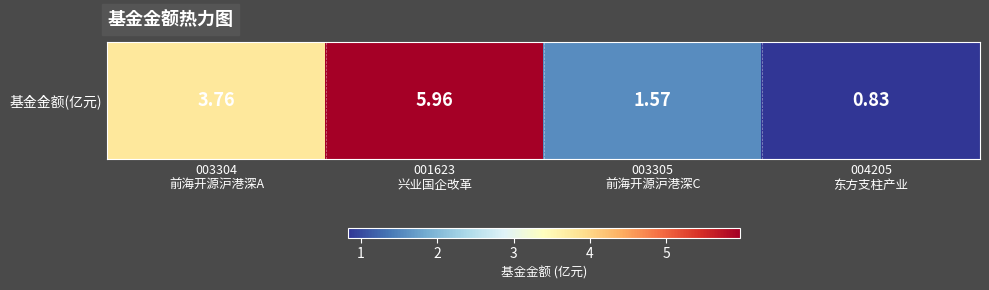

Reading left to right, extract all data points from this chart.

3.8	6.0	1.6	0.8